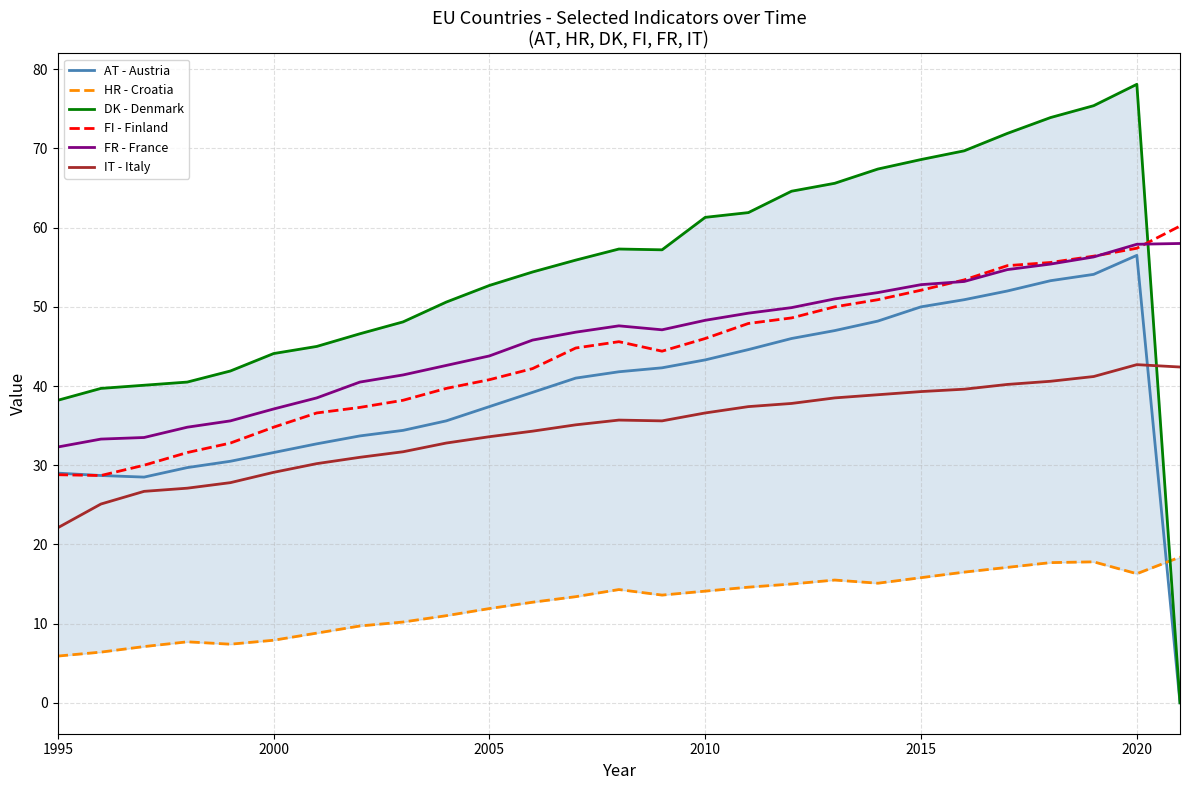

How many values in the IT - Italy series exceed 35?

15